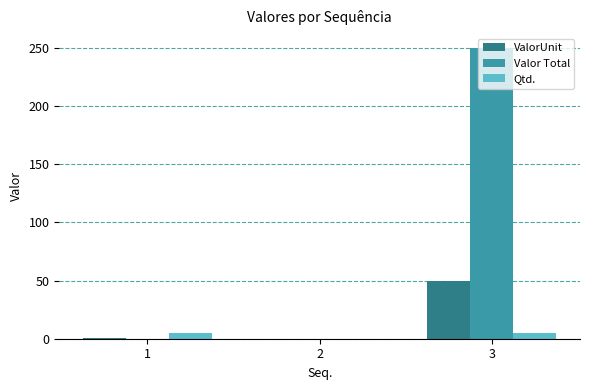

Count the Valor Total values in the range 0 to 250.

3